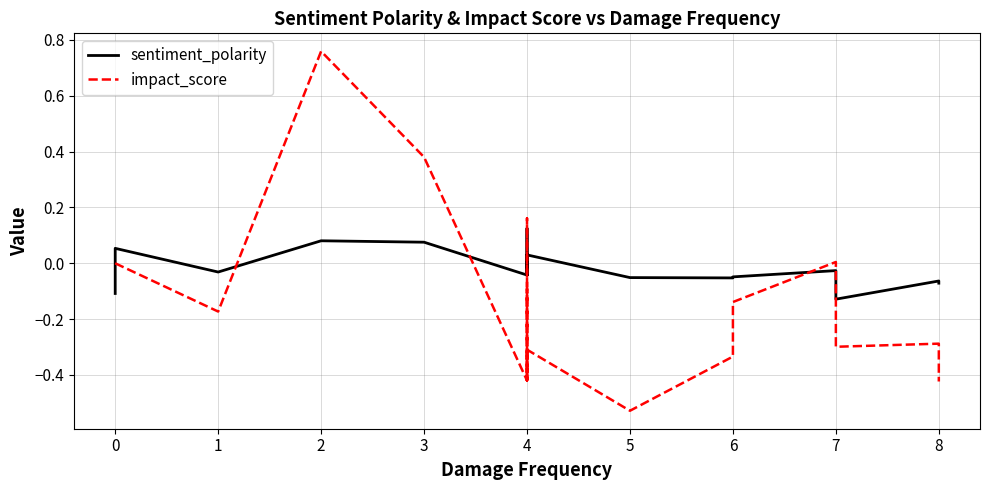

True or false: sentiment_polarity has more than 2 points higher than both neighbors.

True